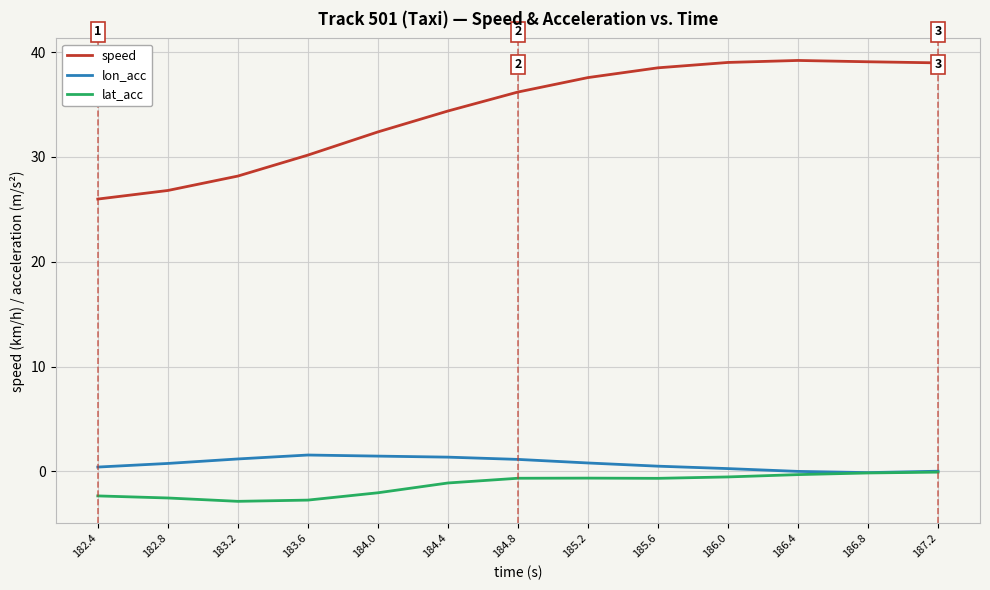

The value of speed at 184.0 is 32.4. True or false?

True